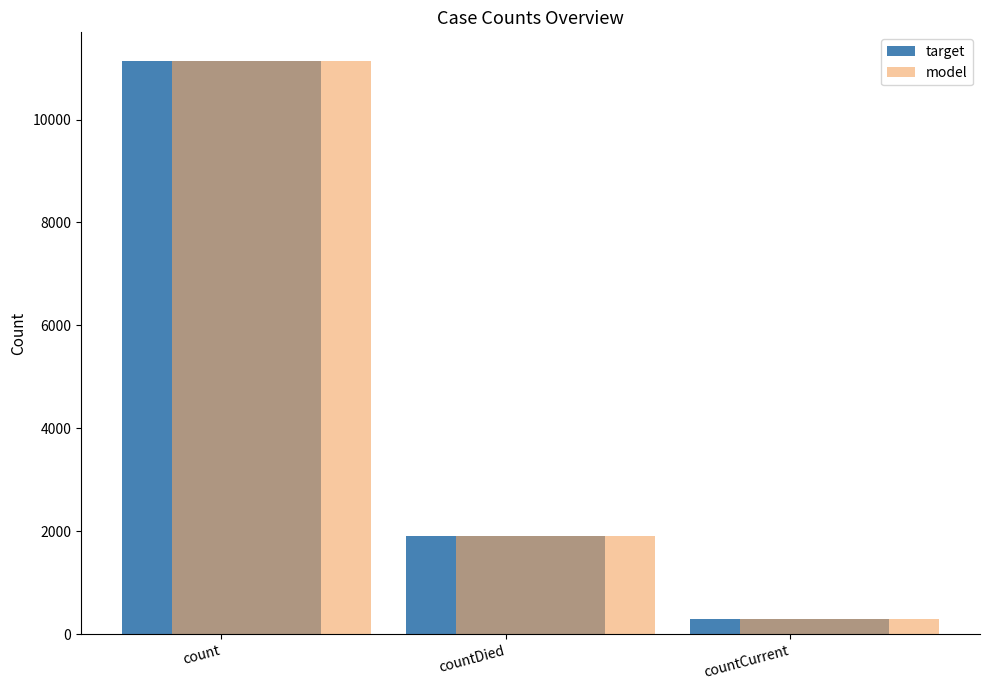

How many bars are there in each group?

2